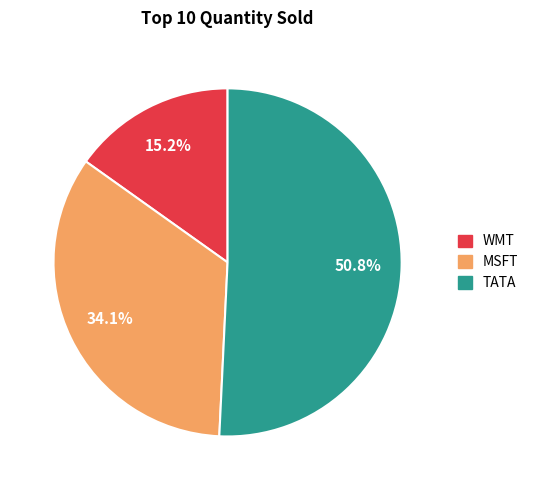

To the nearest percent, what percentage of the pie is WMT?

15%